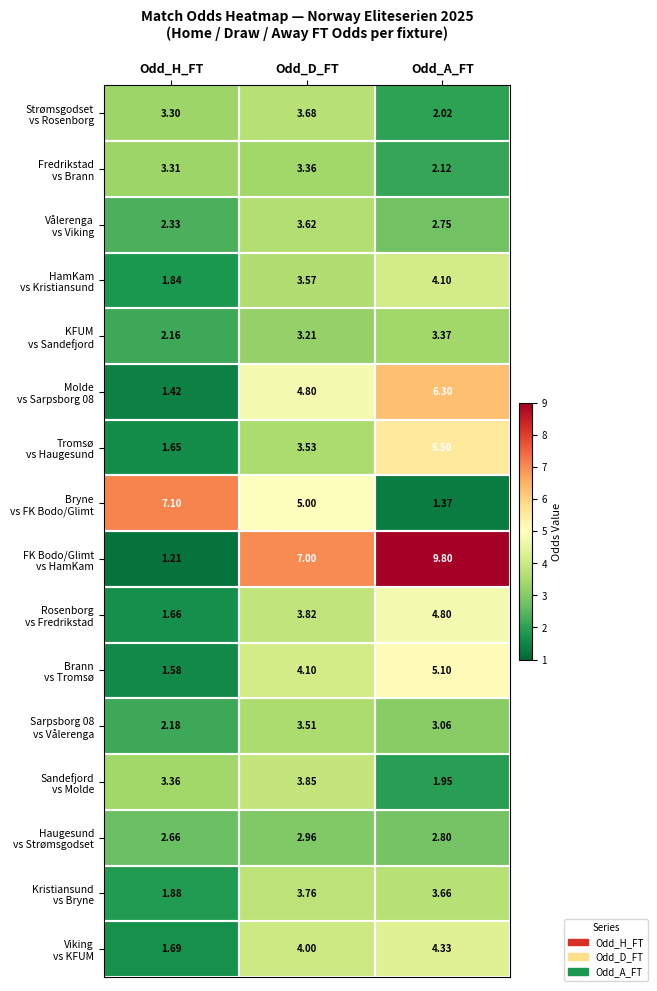

What is the total value across all series at Odd_A_FT?

63.0